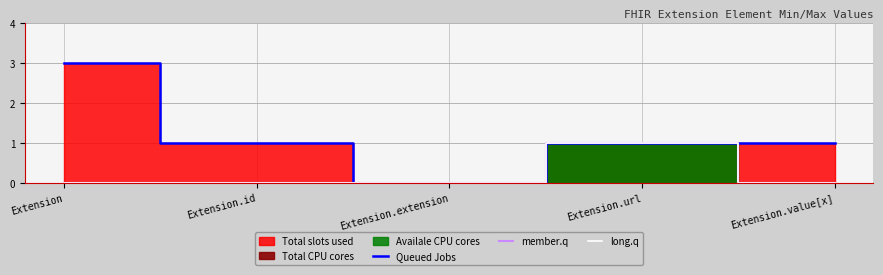

True or false: member.q and long.q intersect in this chart.

False